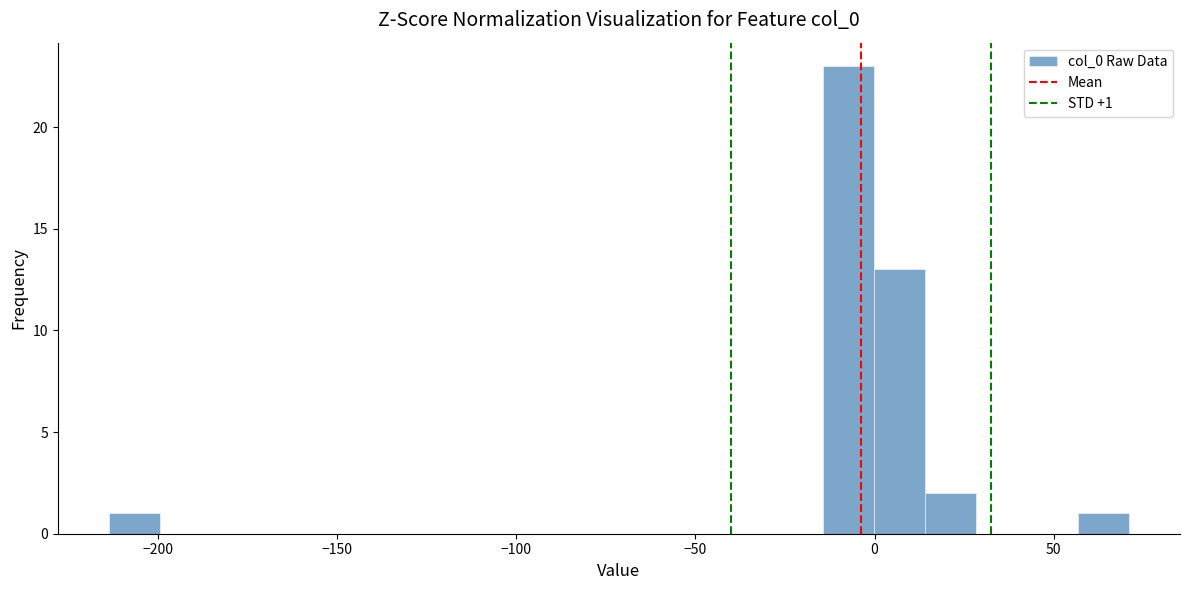

Read against the x-axis, roughly where is the centre of the tallest bar?

-5